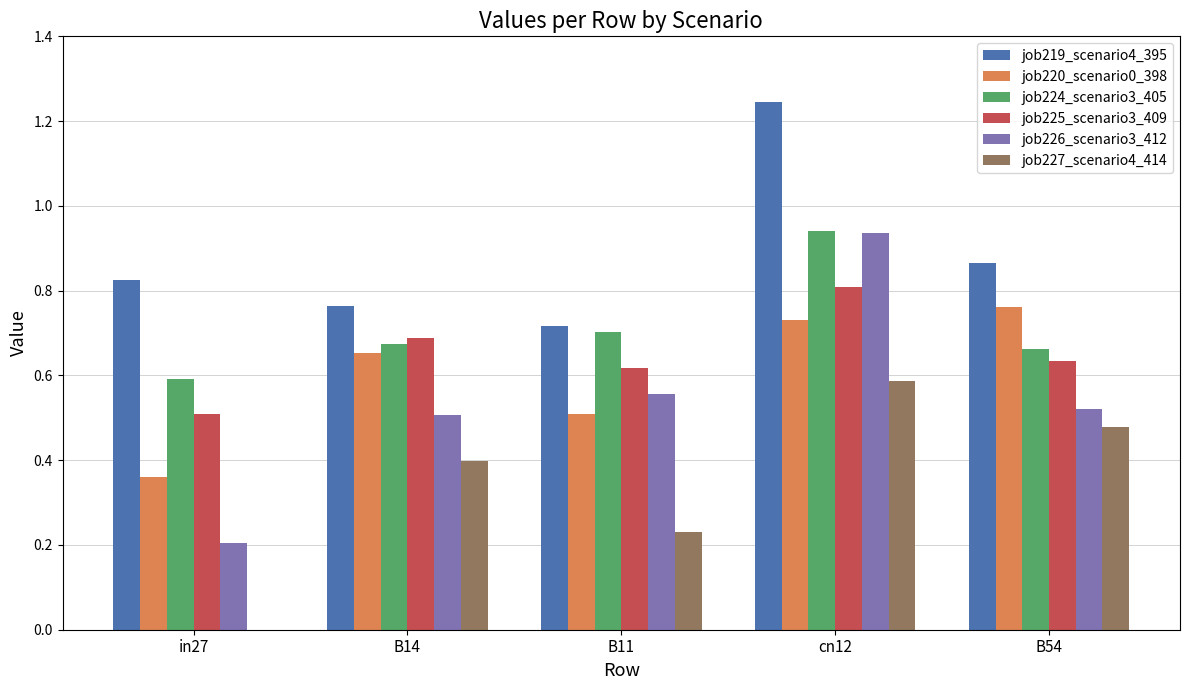

Which series changed the most between in27 and cn12?

job226_scenario3_412